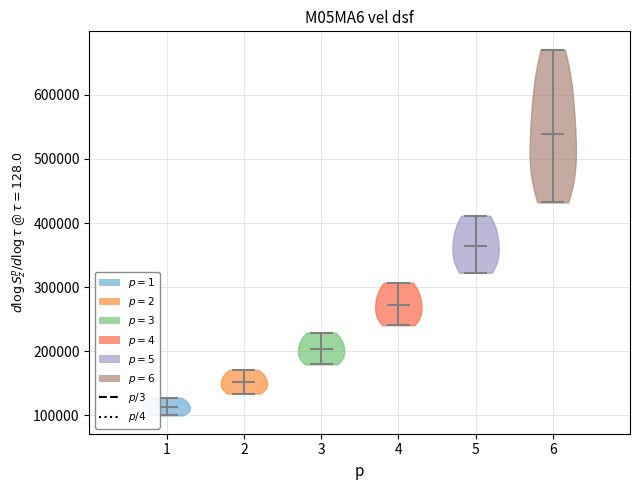

Which violin has the lowest median line?

1